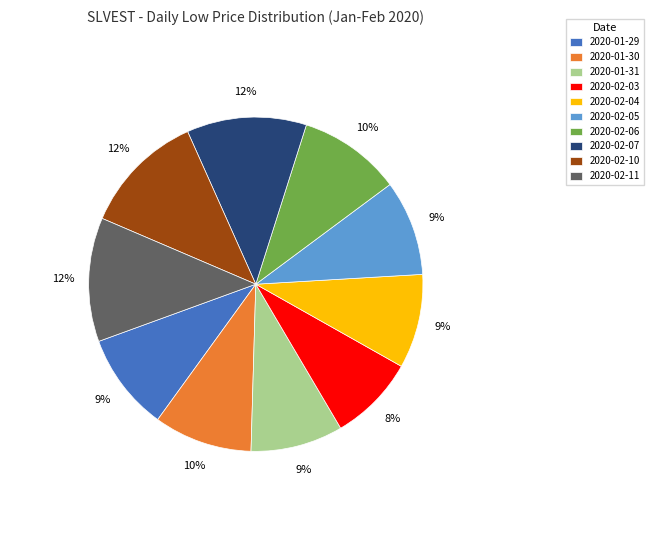

Do 2020-02-04 and 2020-02-06 together represent more than half of the pie?

No